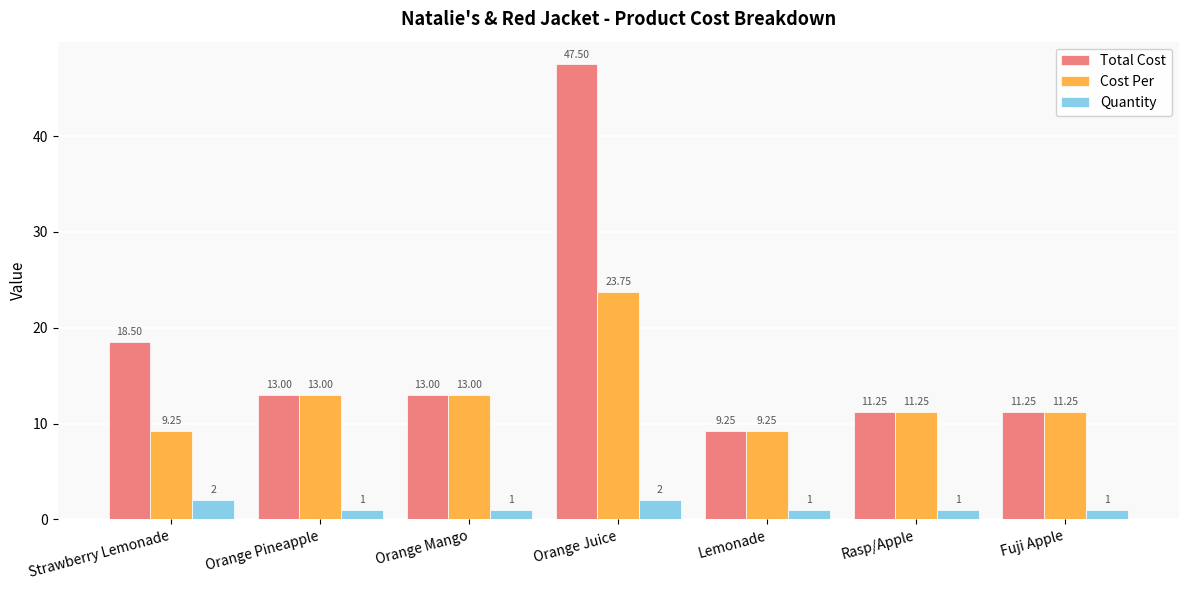

List the series in order of their peak value, lowest first.

Quantity, Cost Per, Total Cost